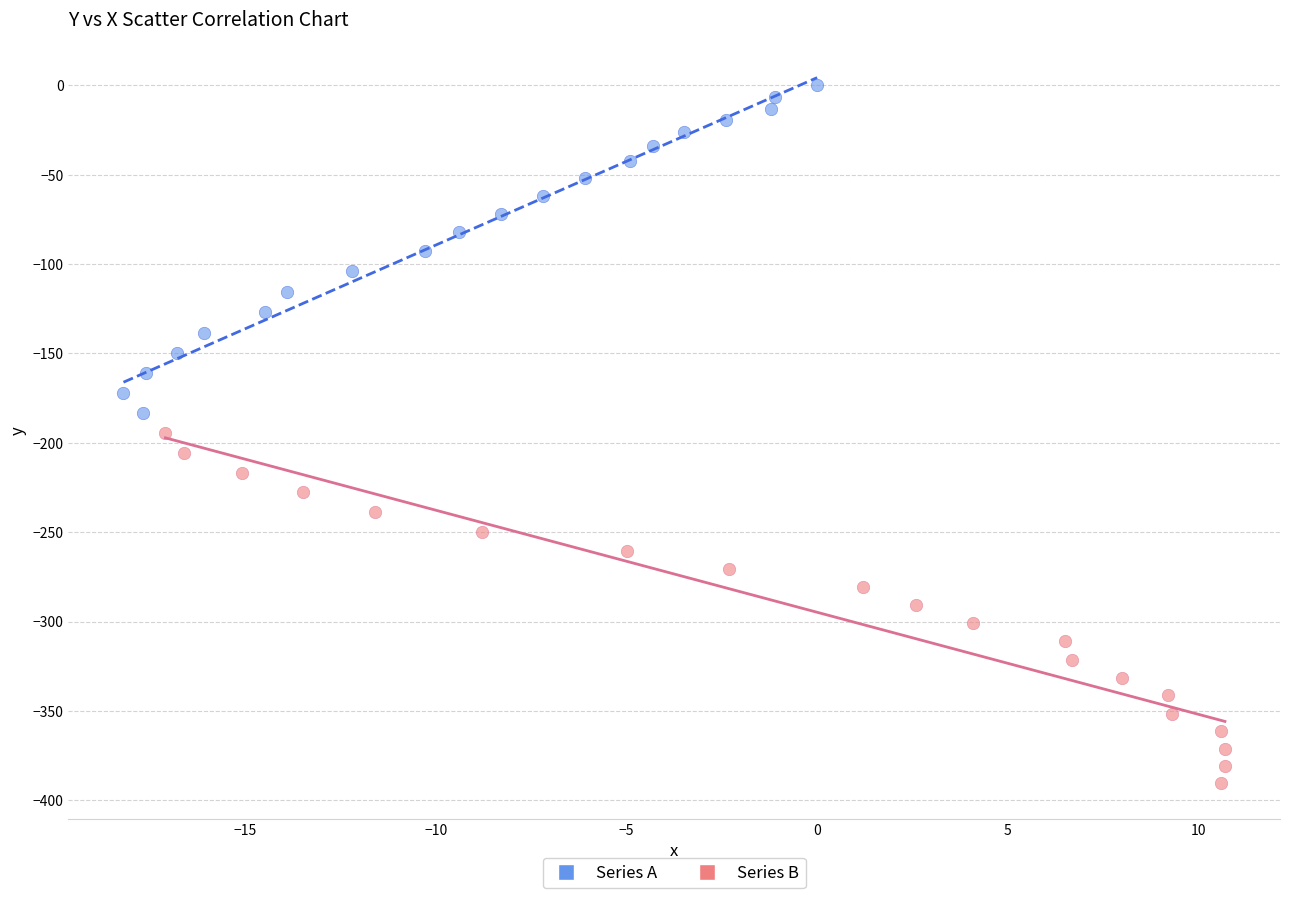

Which series reaches the minimum Y coordinate?

Series B